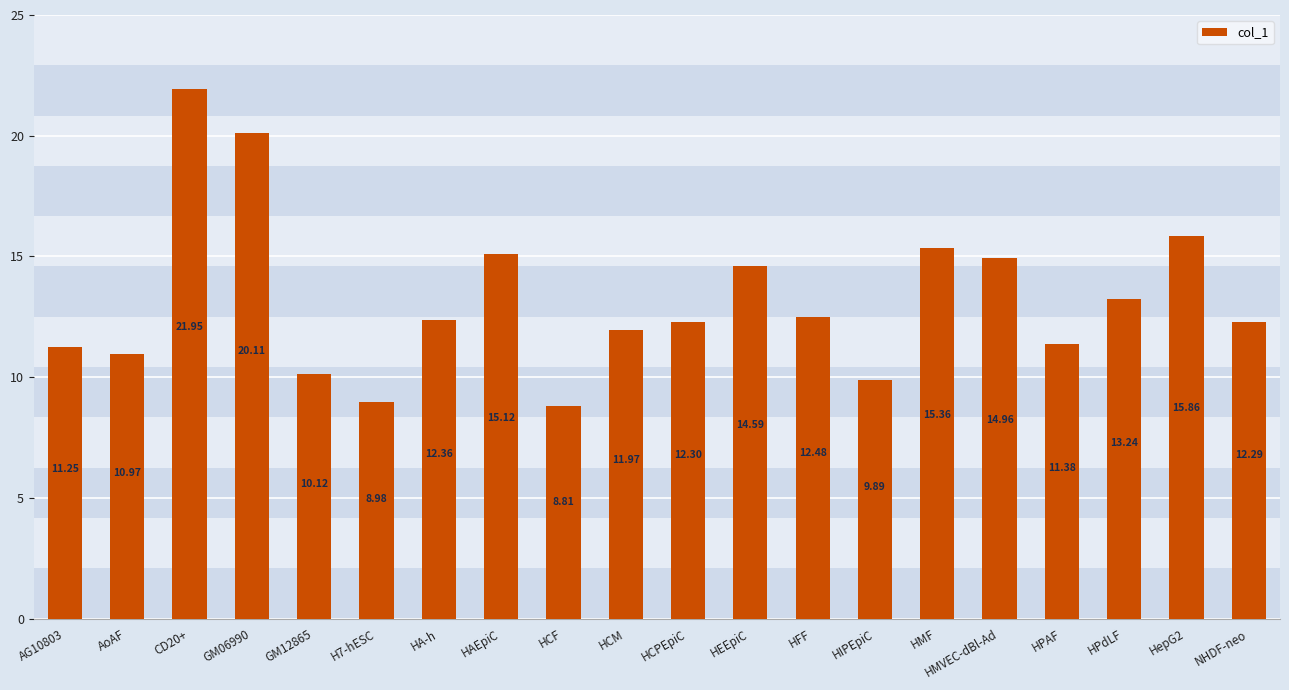

What is the difference between the values at NHDF-neo and AoAF?

1.3